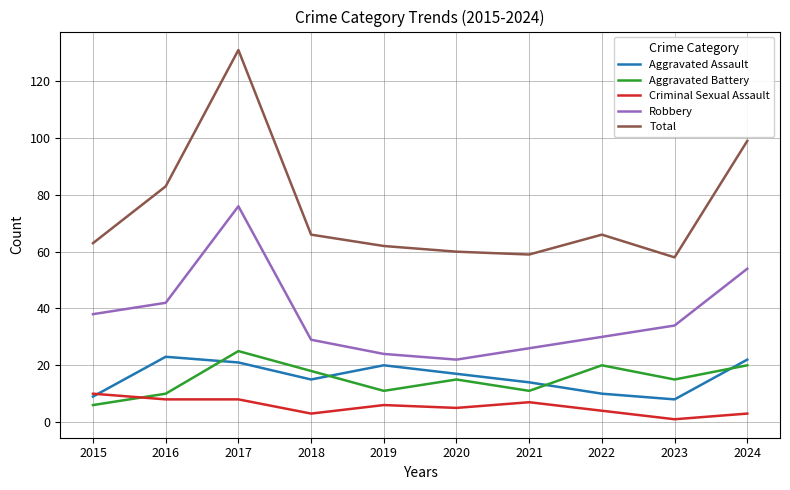

True or false: Total and Aggravated Assault cross at least once.

False